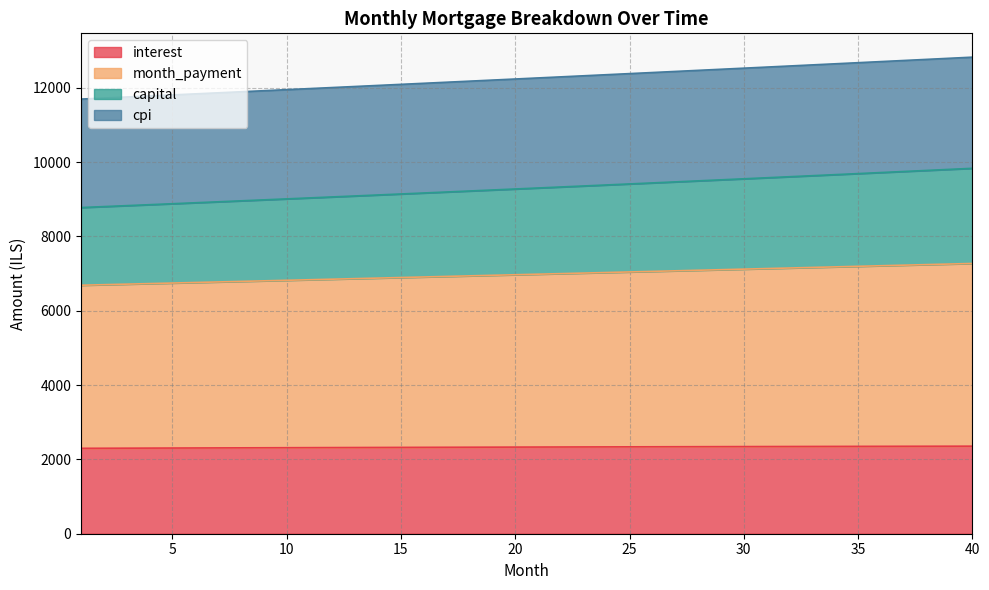

What is the maximum value for interest?

2356.1